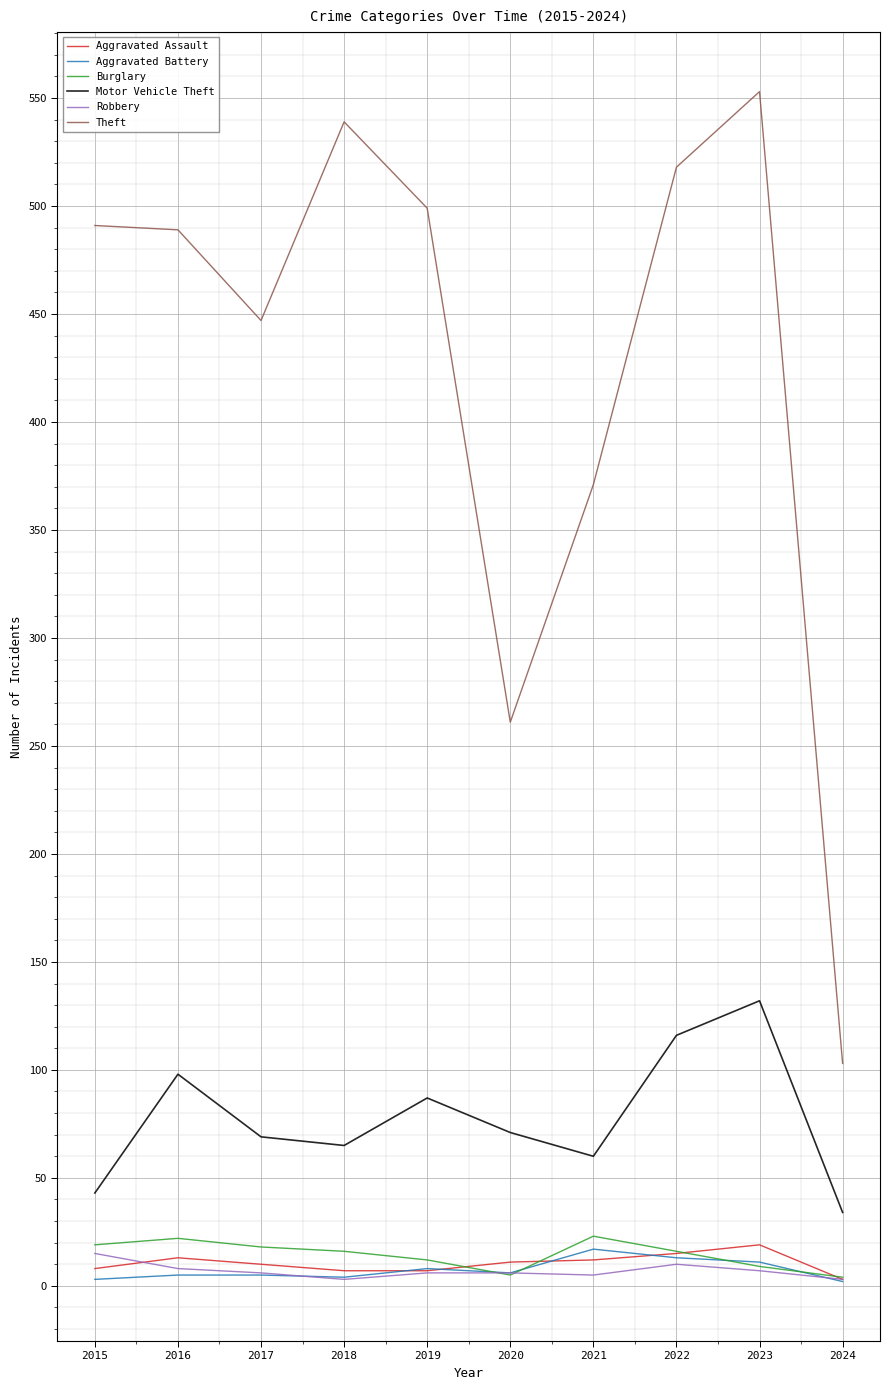

What is the greatest value displayed?

553